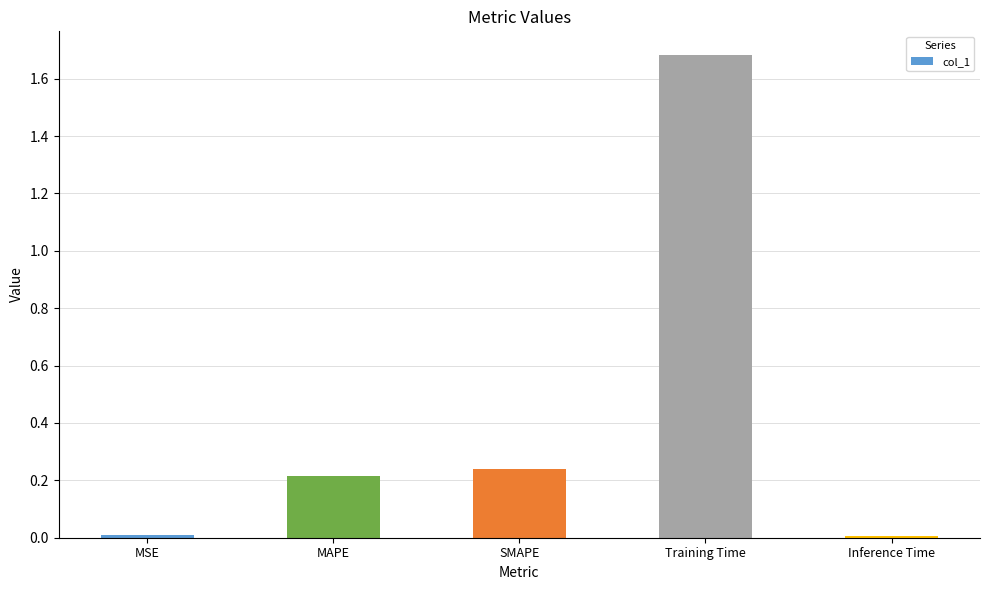

What is the sum of the values at SMAPE and MAPE?

0.5